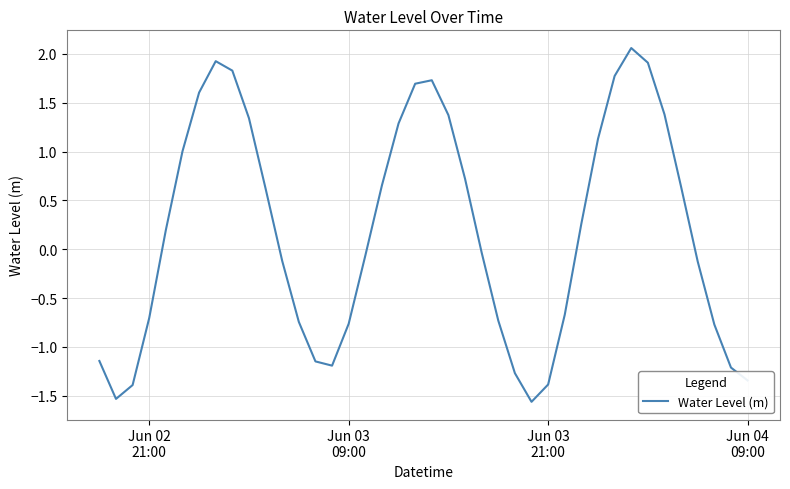

What is the minimum value shown in the chart?

-1.6